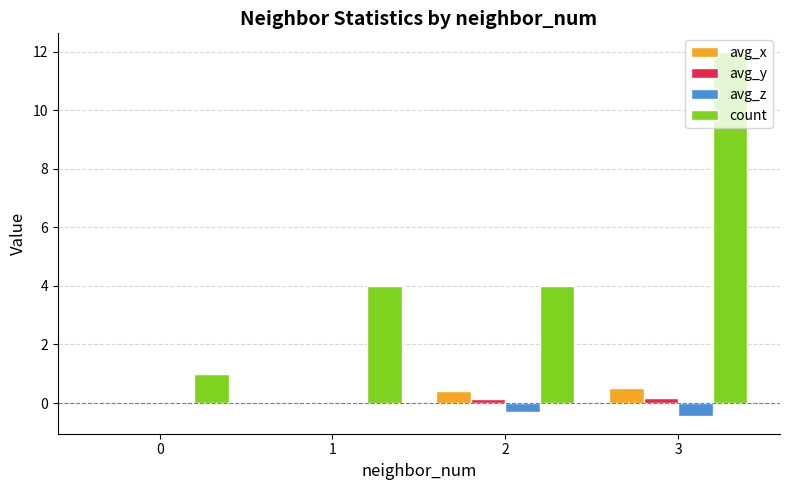

Which series changed the most between 0 and 3?

count